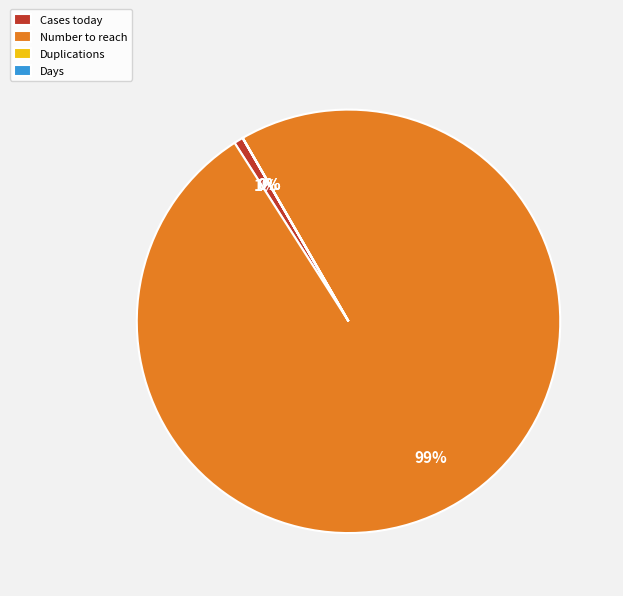

To the nearest percent, what is the average slice percentage?

25%